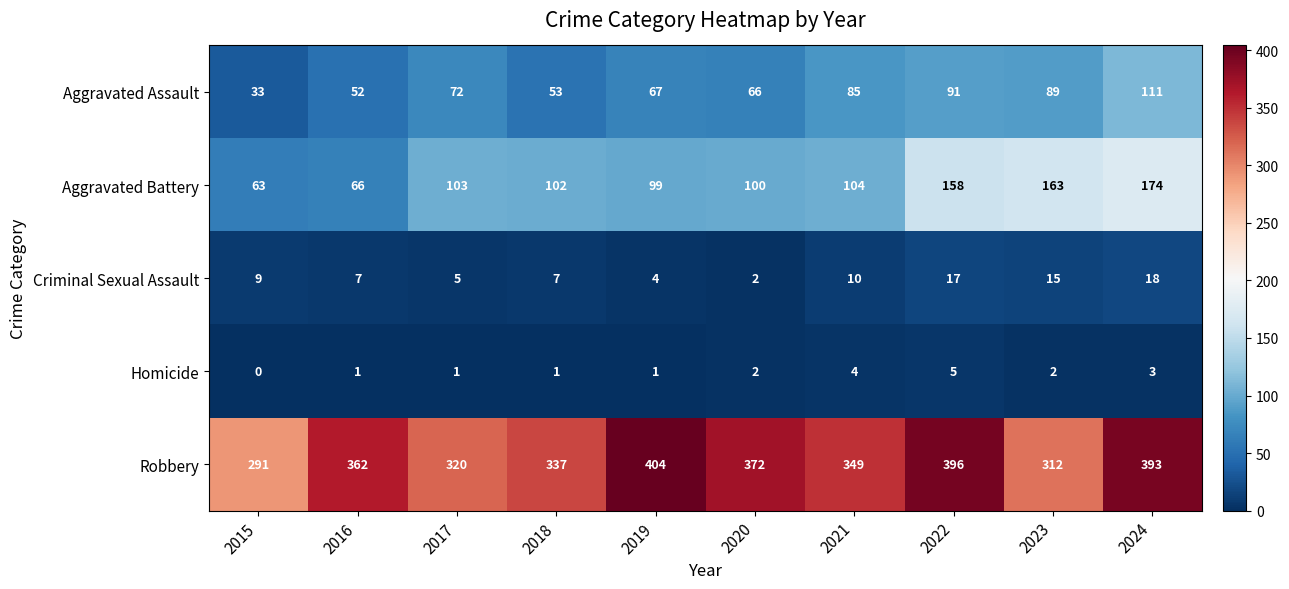

What is the spread (max minus min) of values at 2016?

361